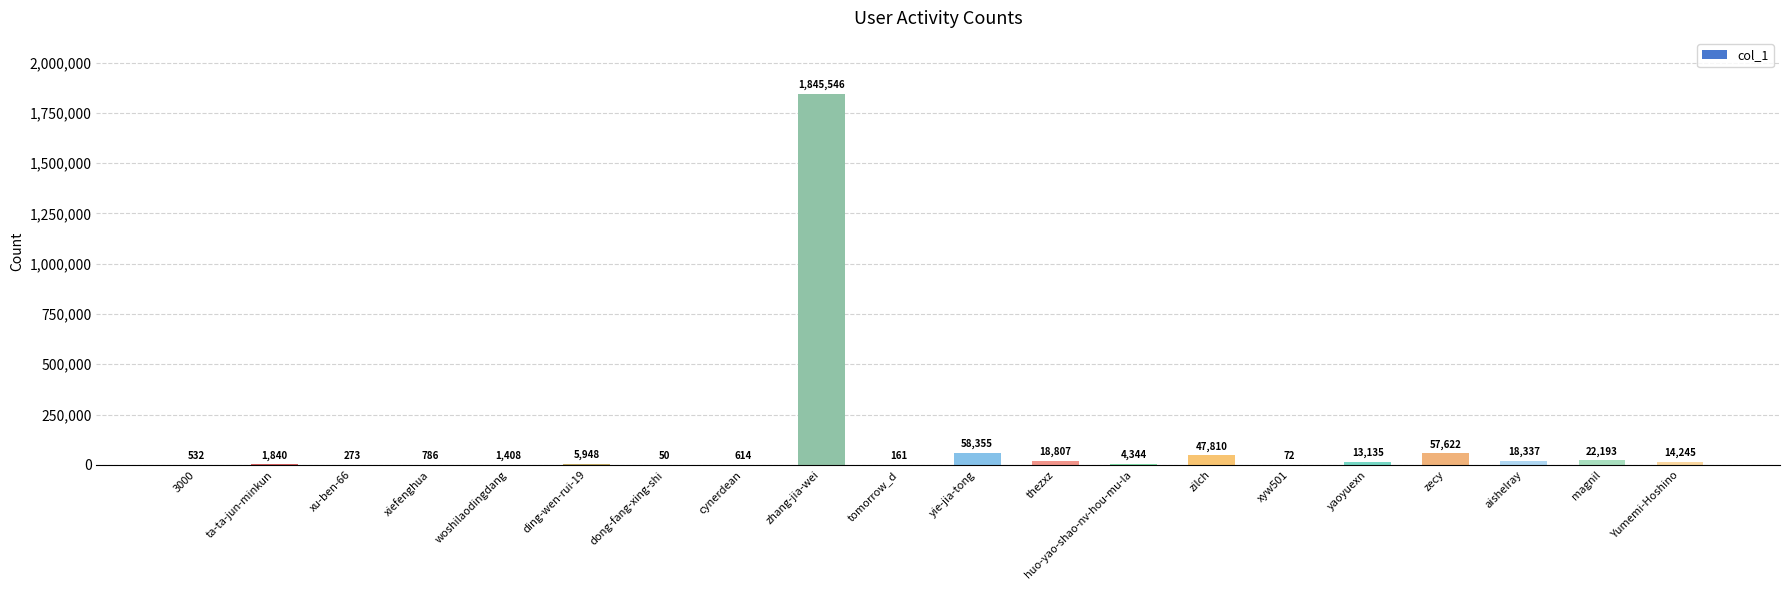

What value does the data have at xyw501, to the nearest 50?

50